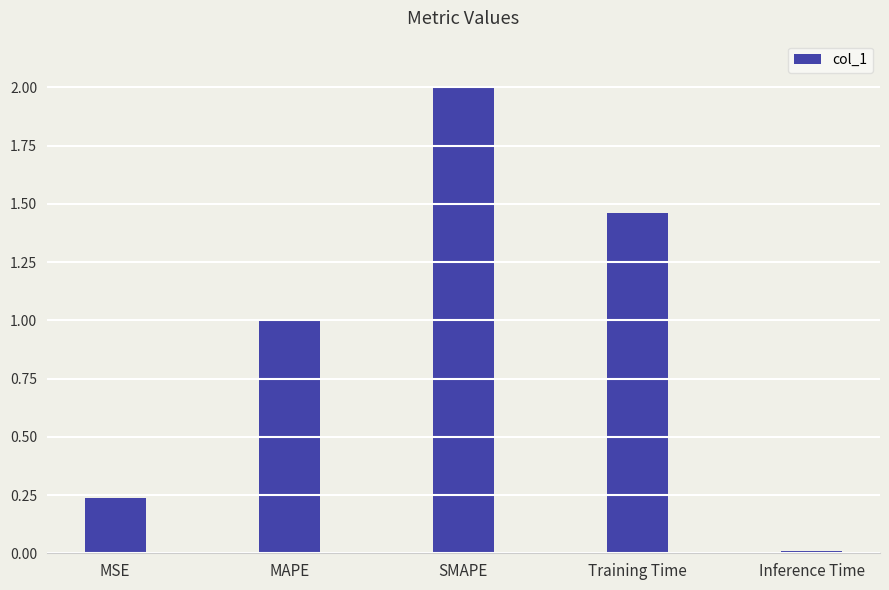

What is the label of the 2nd bar from the left?

MAPE